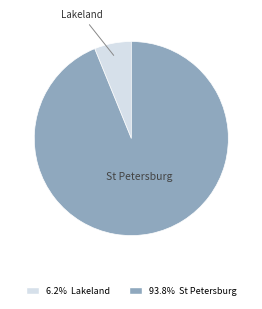

Is there a majority slice in this chart?

Yes